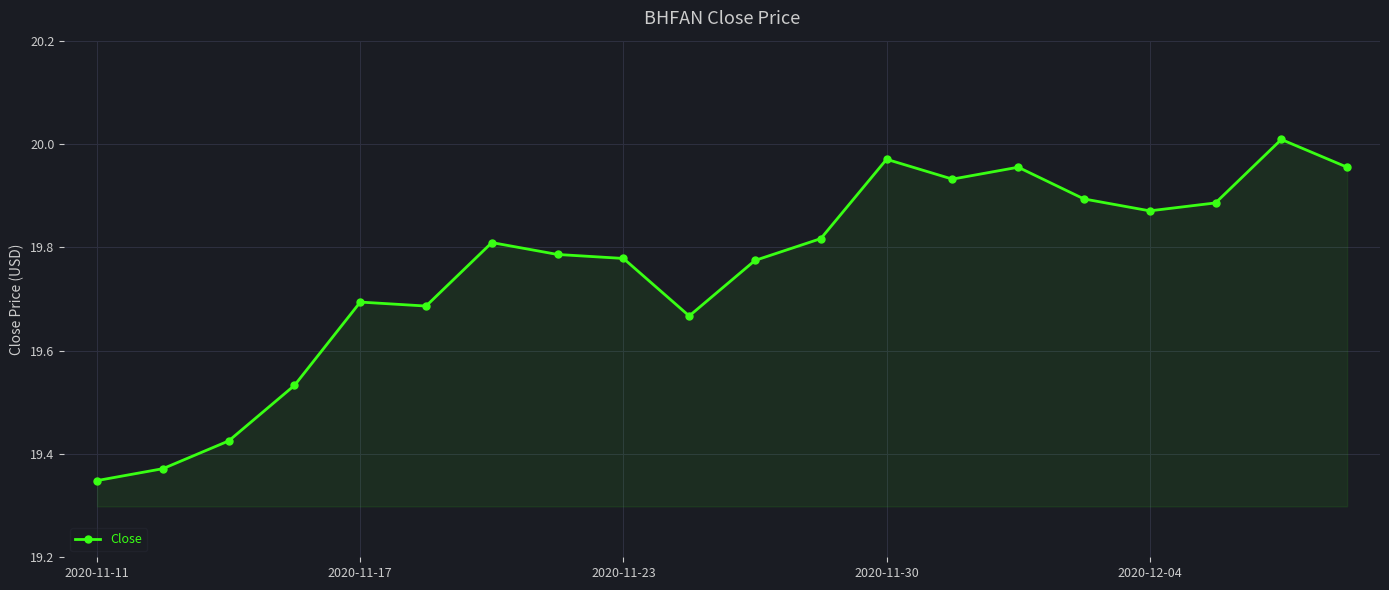

True or false: there are more than 2 points higher than both neighbors.

True